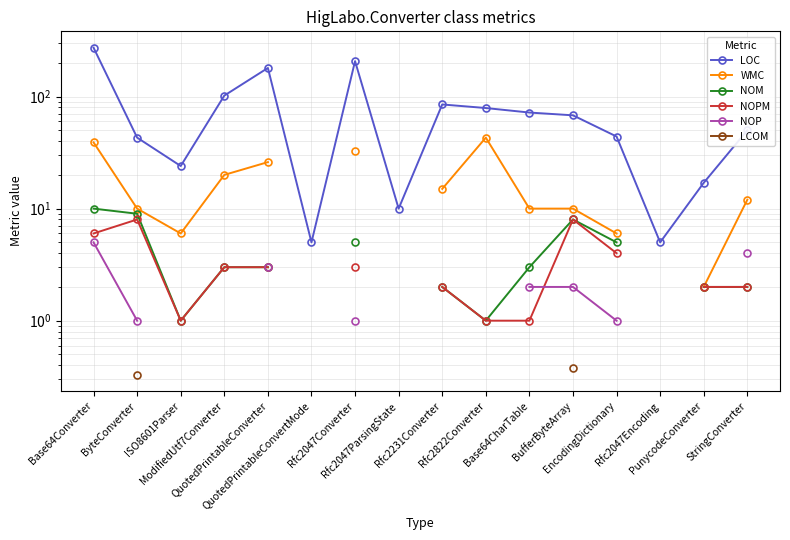

Between Rfc2047ParsingState and PunycodeConverter, which is larger?

PunycodeConverter